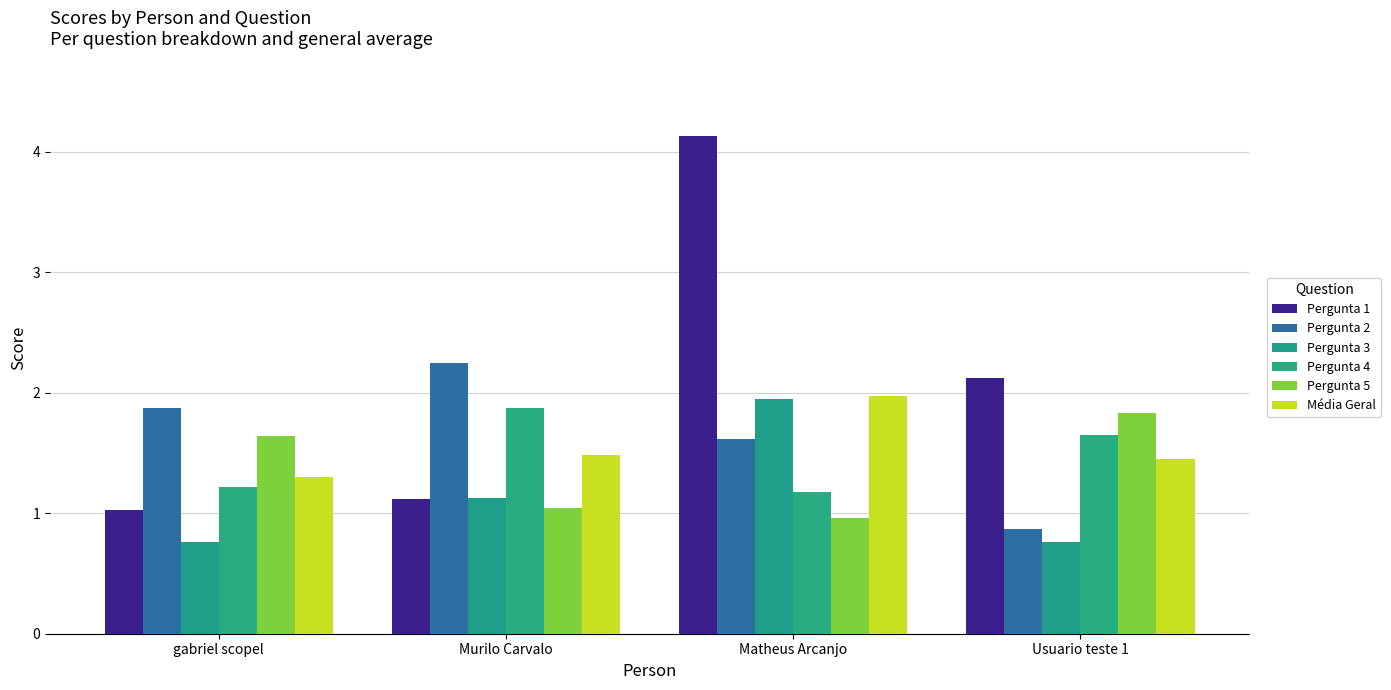

What is the sum of the Pergunta 4 values at Usuario teste 1 and gabriel scopel?

2.9